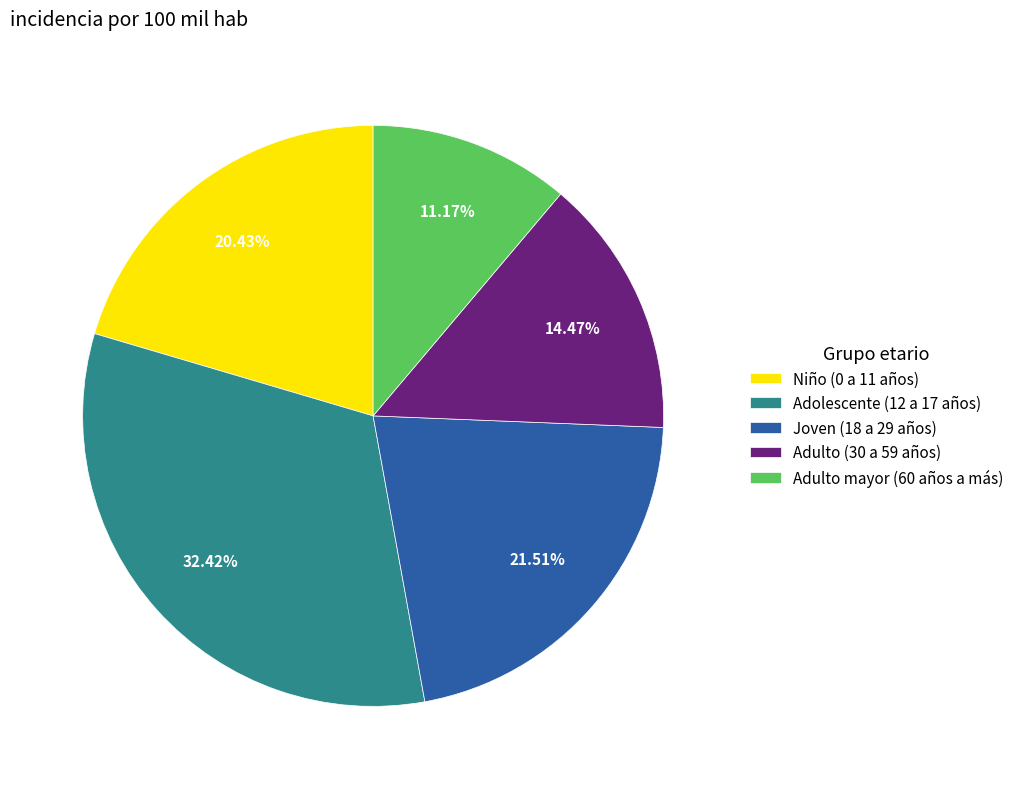

What is the total percentage of Adolescente (12 a 17 años) and Adulto mayor (60 años a más)?

43.6%